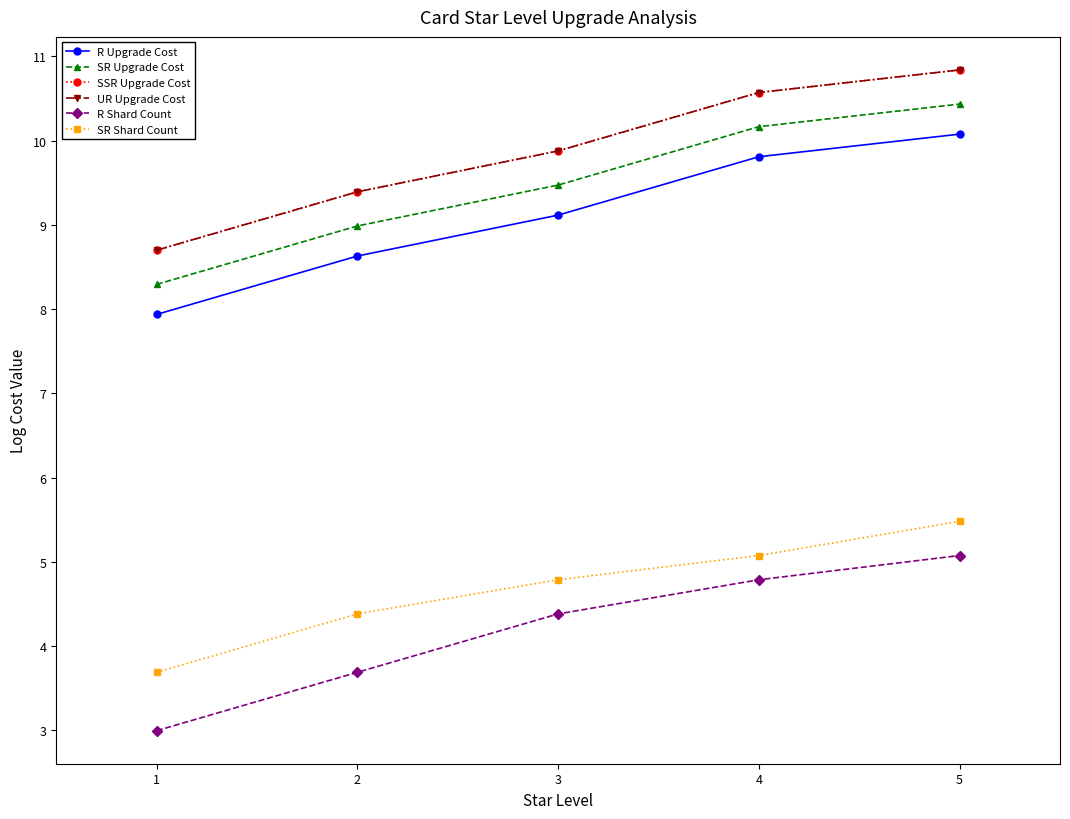

What is the sum of all UR Upgrade Cost values?

49.4